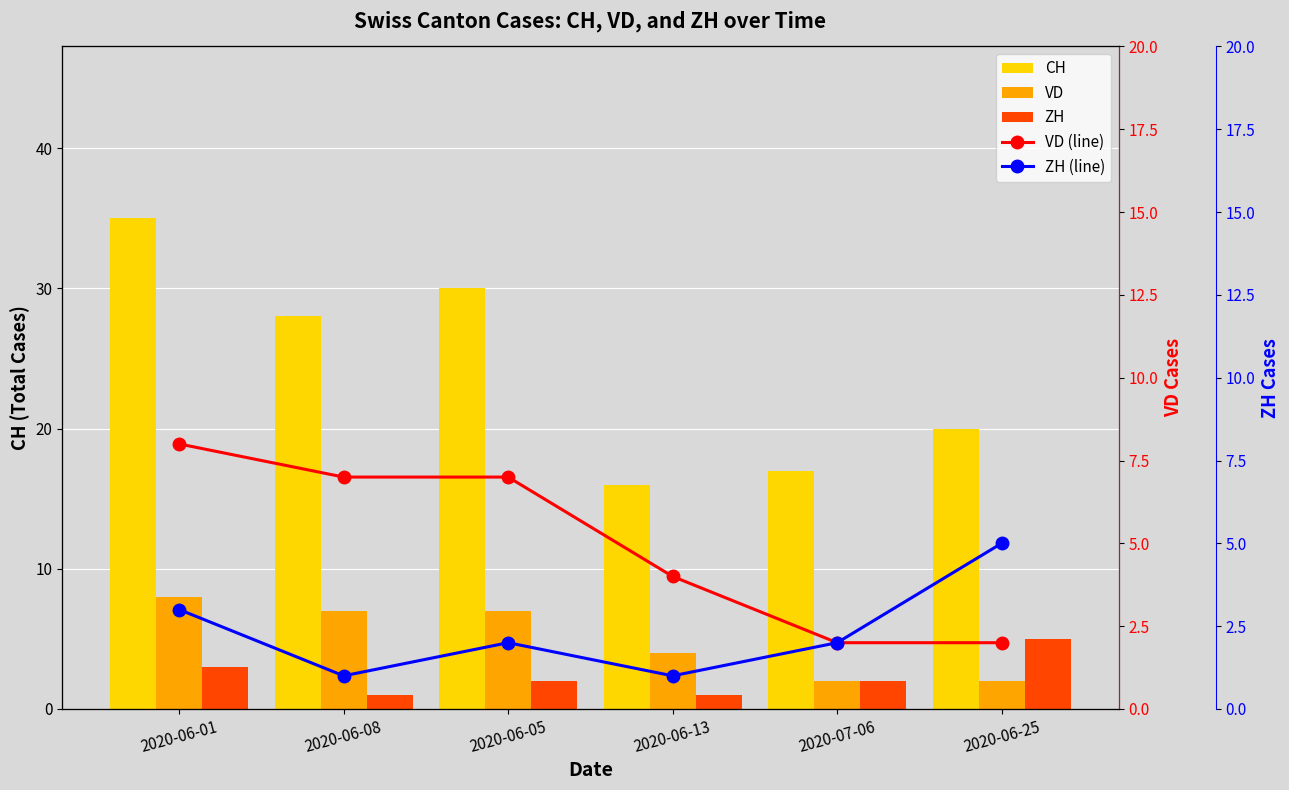

Reading right to left, extract all data points from this chart.

CH: 2020-06-25=20	2020-07-06=17	2020-06-13=16	2020-06-05=30	2020-06-08=28	2020-06-01=35
VD: 2020-06-25=2	2020-07-06=2	2020-06-13=4	2020-06-05=7	2020-06-08=7	2020-06-01=8
ZH: 2020-06-25=5	2020-07-06=2	2020-06-13=1	2020-06-05=2	2020-06-08=1	2020-06-01=3
VD (line): 2020-06-25=2	2020-07-06=2	2020-06-13=4	2020-06-05=7	2020-06-08=7	2020-06-01=8
ZH (line): 2020-06-25=5	2020-07-06=2	2020-06-13=1	2020-06-05=2	2020-06-08=1	2020-06-01=3